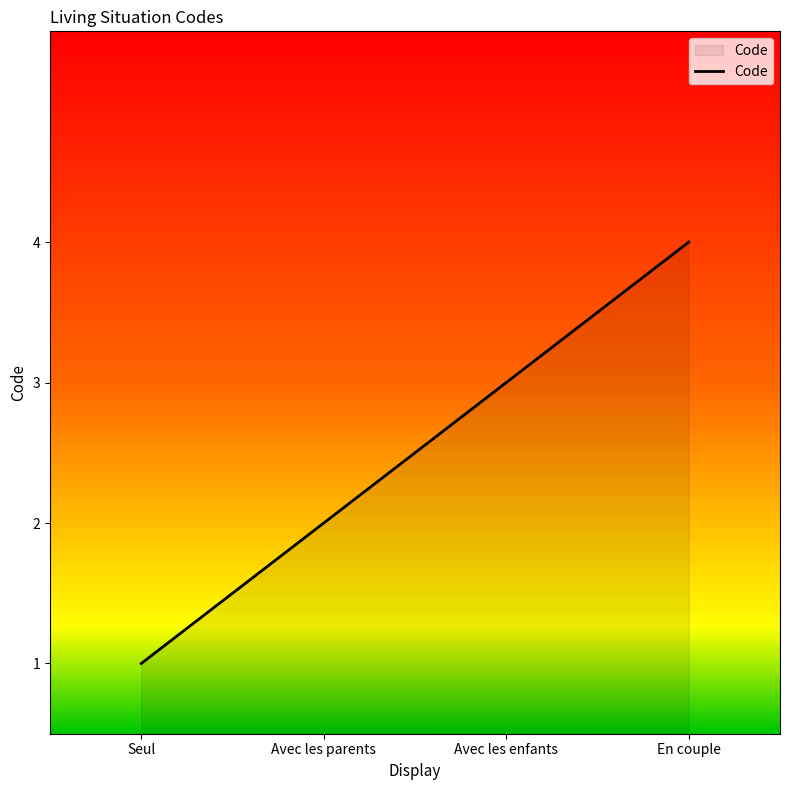

How many values are below 3?

2